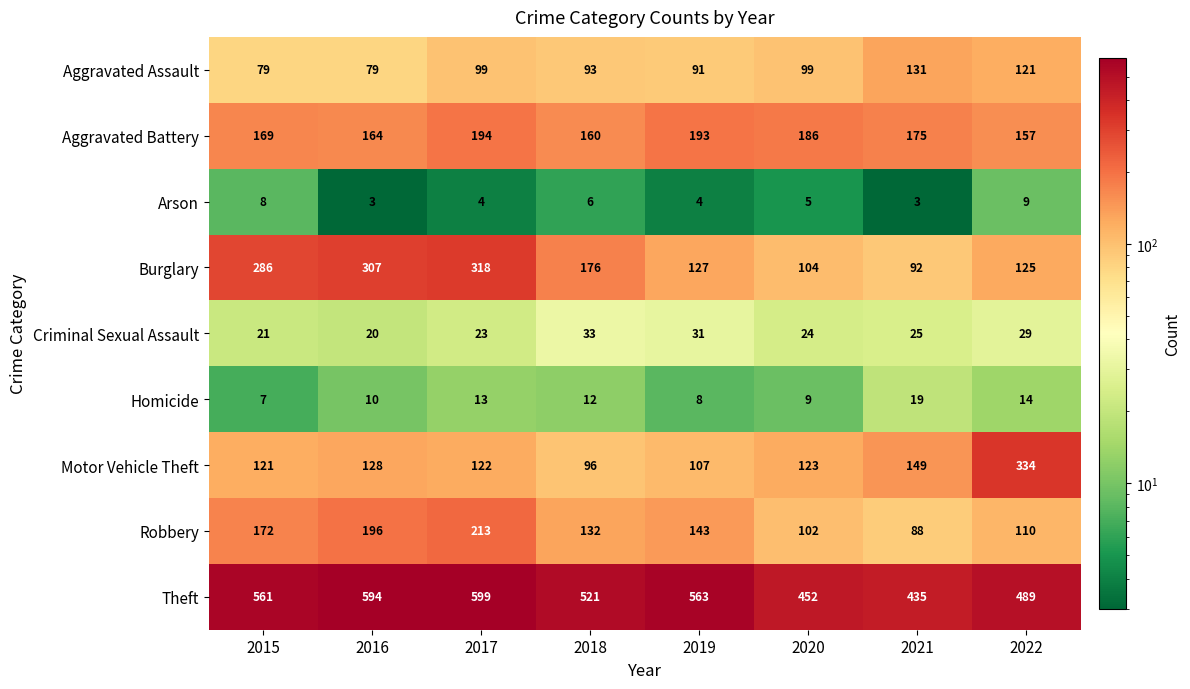

What is the approximate value of Theft at 2022, to the nearest 50?

500